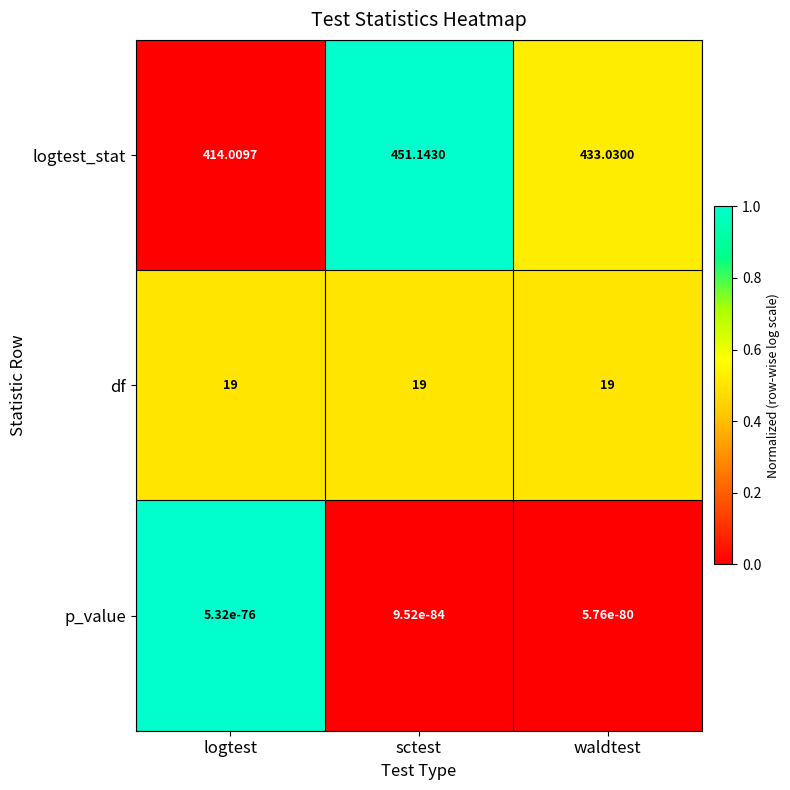

How many series are shown in this chart?

3